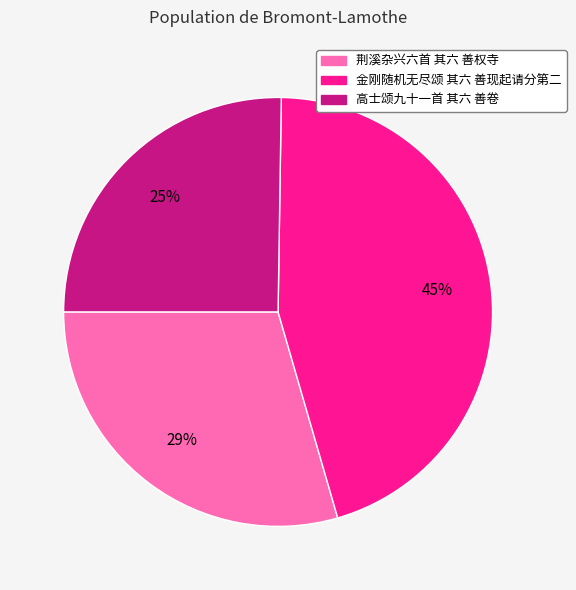

To the nearest percent, what is the difference between the 金刚随机无尽颂 其六 善现起请分第二 and 高士颂九十一首 其六 善卷 slice percentages?

20%